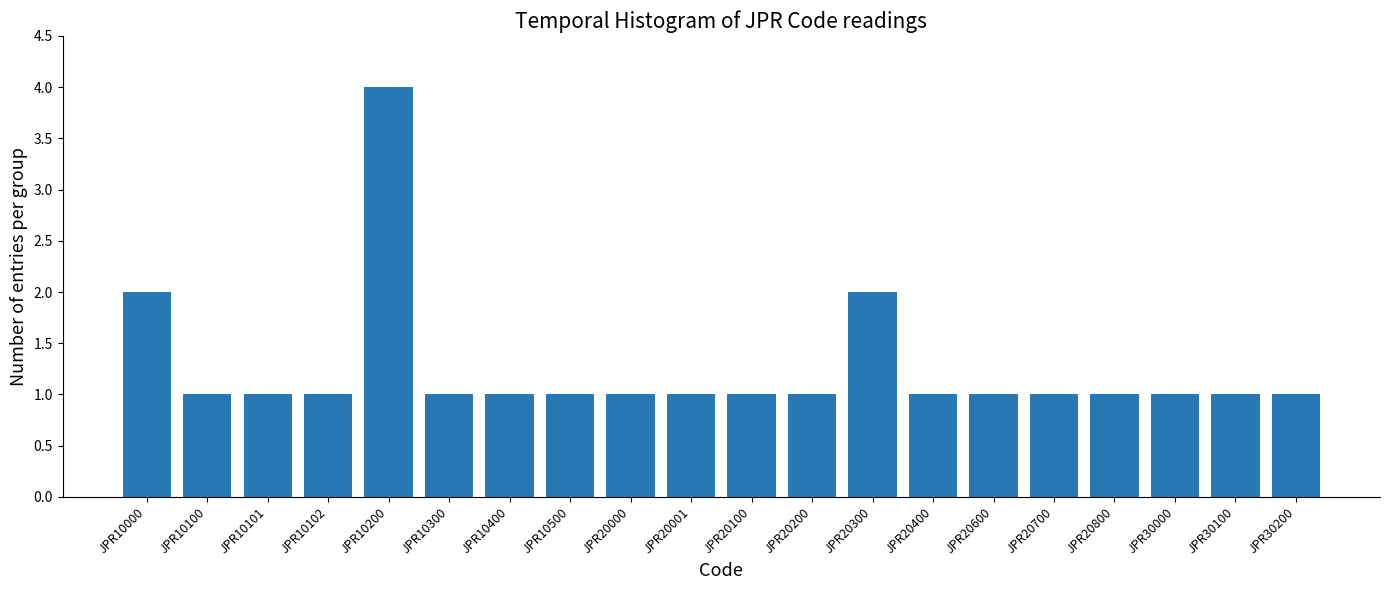

Reading left to right, extract all data points from this chart.

JPR10000=2	JPR10100=1	JPR10101=1	JPR10102=1	JPR10200=4	JPR10300=1	JPR10400=1	JPR10500=1	JPR20000=1	JPR20001=1	JPR20100=1	JPR20200=1	JPR20300=2	JPR20400=1	JPR20600=1	JPR20700=1	JPR20800=1	JPR30000=1	JPR30100=1	JPR30200=1